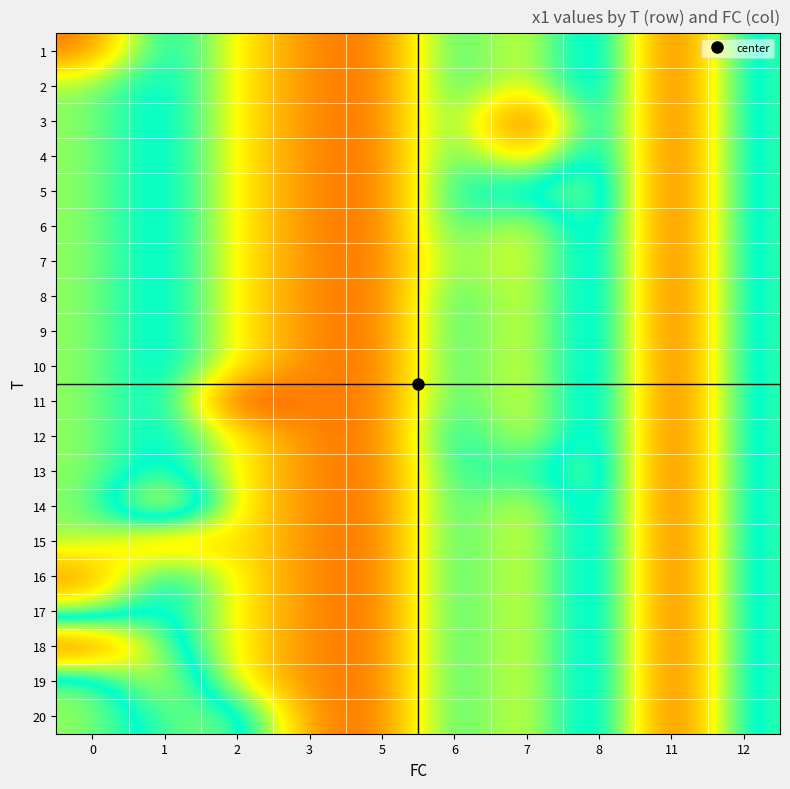

Reading left to right, list all the values displayed in this chart.

1: 0=3.1	1=6.2	2=4.4	3=3.3	5=3.1	6=5.8	7=4.3	8=6.8	11=2.4	12=6.1
2: 0=5.0	1=6.2	2=4.4	3=3.3	5=3.1	6=5.8	7=4.3	8=6.8	11=2.4	12=6.1
3: 0=5.0	1=6.2	2=4.4	3=3.3	5=3.1	6=5.8	7=2.1	8=6.8	11=2.4	12=6.1
4: 0=5.0	1=6.2	2=4.4	3=3.3	5=3.1	6=5.8	7=3.6	8=6.8	11=2.4	12=6.1
5: 0=5.0	1=6.2	2=4.4	3=3.3	5=3.1	6=5.8	7=6.0	8=6.8	11=2.4	12=6.1
6: 0=5.0	1=6.2	2=4.4	3=3.3	5=3.1	6=5.8	7=4.3	8=6.8	11=2.4	12=6.1
7: 0=5.0	1=6.2	2=4.4	3=3.3	5=3.1	6=5.4	7=4.3	8=6.8	11=2.4	12=6.1
8: 0=5.0	1=6.2	2=4.4	3=3.3	5=3.1	6=5.8	7=4.3	8=6.8	11=2.4	12=6.1
9: 0=5.0	1=6.2	2=4.4	3=3.3	5=3.1	6=5.8	7=4.3	8=6.8	11=2.4	12=6.1
10: 0=5.0	1=6.2	2=4.4	3=3.3	5=3.1	6=5.8	7=4.3	8=6.8	11=2.4	12=6.1
11: 0=5.0	1=6.2	2=2.4	3=3.3	5=3.1	6=5.8	7=4.3	8=6.8	11=2.4	12=6.1
12: 0=5.0	1=6.2	2=4.4	3=3.3	5=3.1	6=6.2	7=4.3	8=6.8	11=2.4	12=6.1
13: 0=5.0	1=6.2	2=4.4	3=3.3	5=3.1	6=5.8	7=5.4	8=6.8	11=2.4	12=6.1
14: 0=5.0	1=7.9	2=4.4	3=3.3	5=3.1	6=5.8	7=4.3	8=6.8	11=2.4	12=6.1
15: 0=5.0	1=3.4	2=4.4	3=3.3	5=3.1	6=5.8	7=4.3	8=6.8	11=2.4	12=6.1
16: 0=3.3	1=6.2	2=4.4	3=3.3	5=3.1	6=5.8	7=4.3	8=6.8	11=2.4	12=6.1
17: 0=4.8	1=6.2	2=4.4	3=3.3	5=3.1	6=5.8	7=4.3	8=6.8	11=2.4	12=6.1
18: 0=8.9	1=6.2	2=4.4	3=3.3	5=3.1	6=5.8	7=4.3	8=6.8	11=2.4	12=6.1
19: 0=5.0	1=7.2	2=4.4	3=3.3	5=3.1	6=5.8	7=4.3	8=6.8	11=2.4	12=6.1
20: 0=5.0	1=6.2	2=6.5	3=3.3	5=3.1	6=5.8	7=4.3	8=6.8	11=2.4	12=6.1